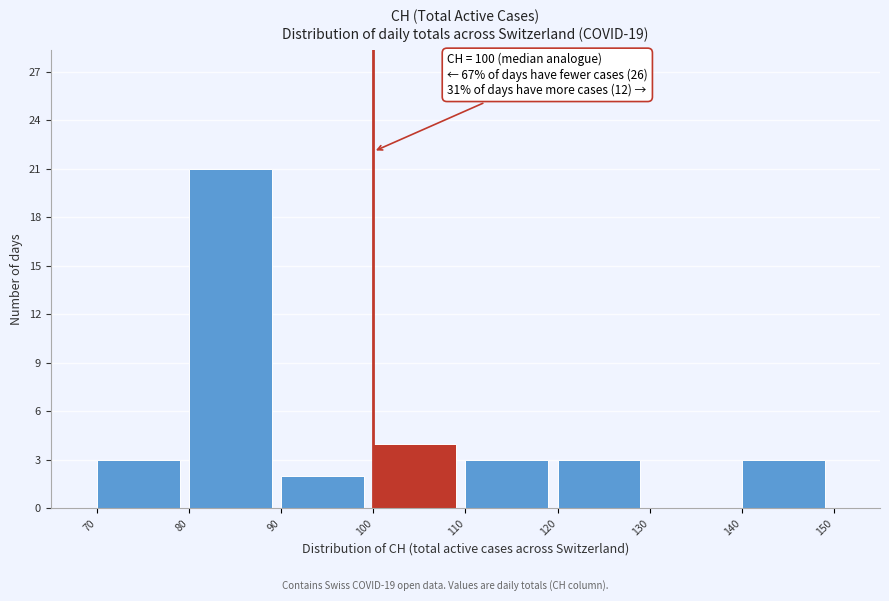

Which range on the x-axis has the tallest bar?

80 to 90